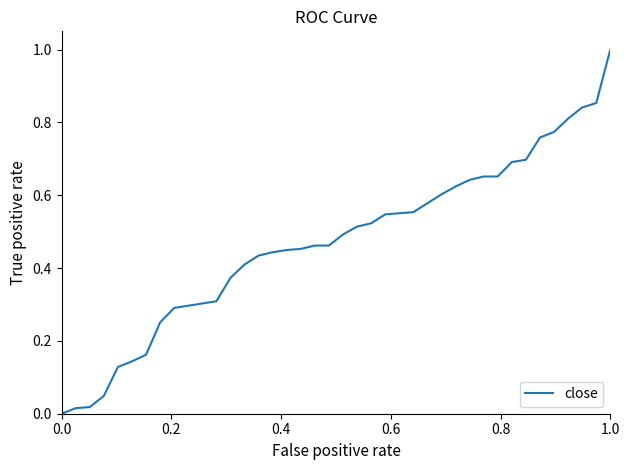

What is the maximum value shown in the chart?

1.0